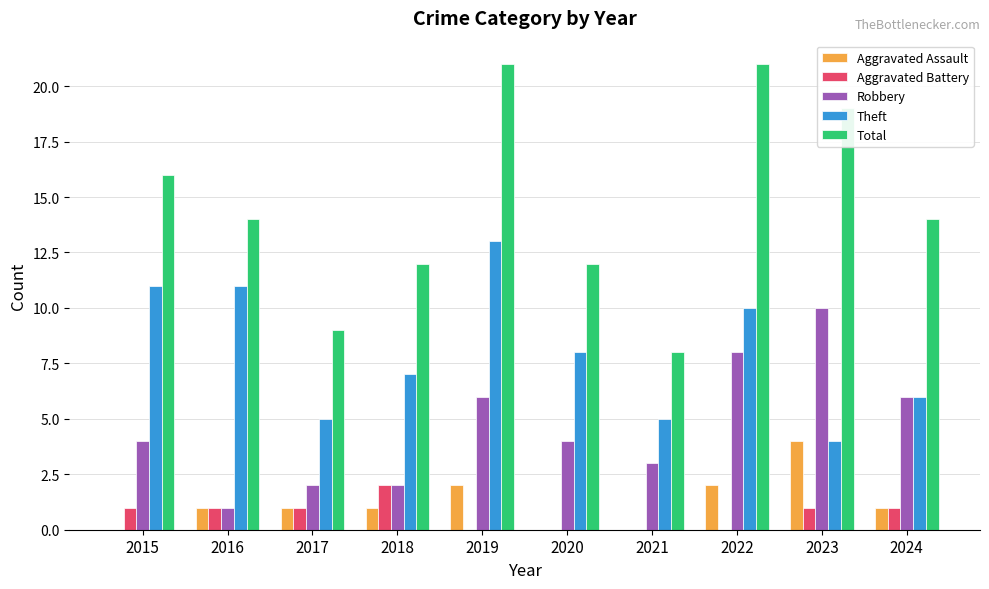

What are all the series names shown in the legend?

Aggravated Assault, Aggravated Battery, Robbery, Theft, Total